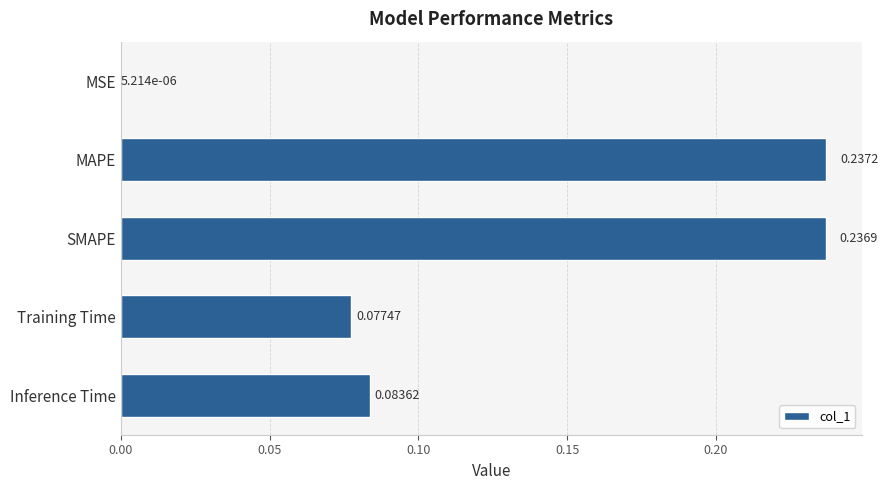

Which label corresponds to the largest value in the chart?

MAPE